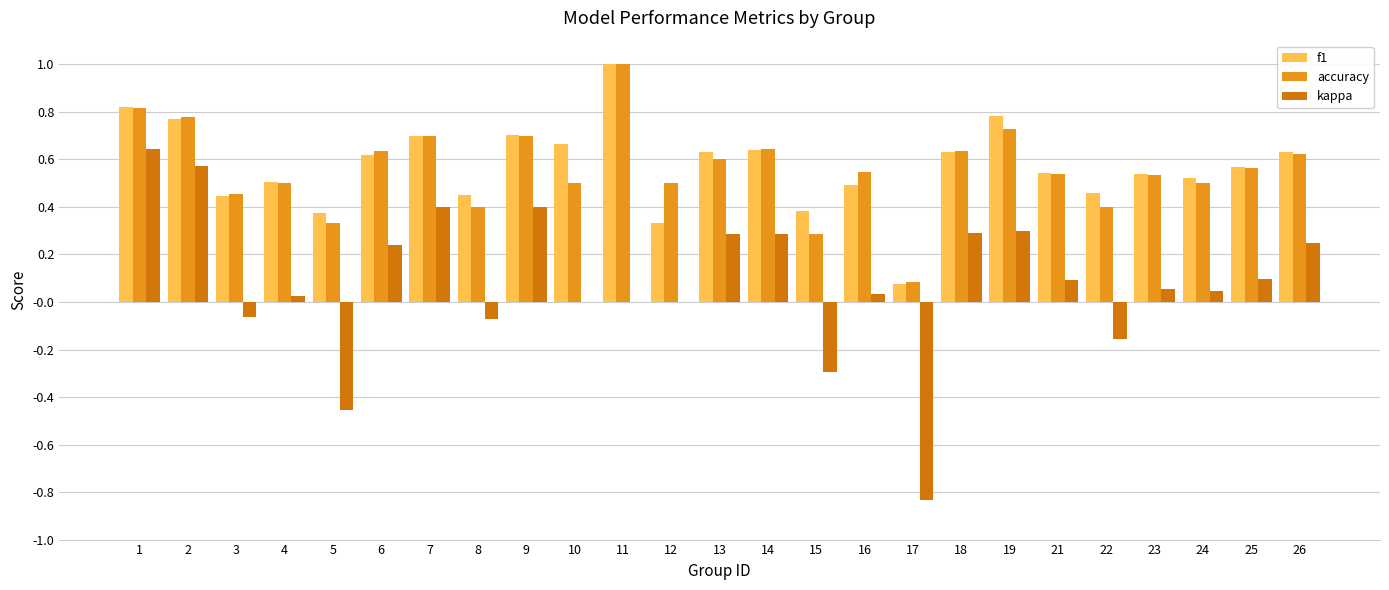

Which category has the lowest value across all series?

17